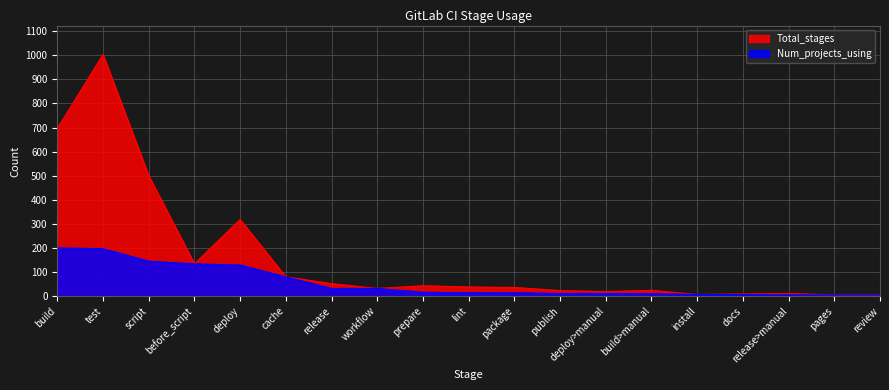

Which series has the largest range (max minus min)?

Total_stages